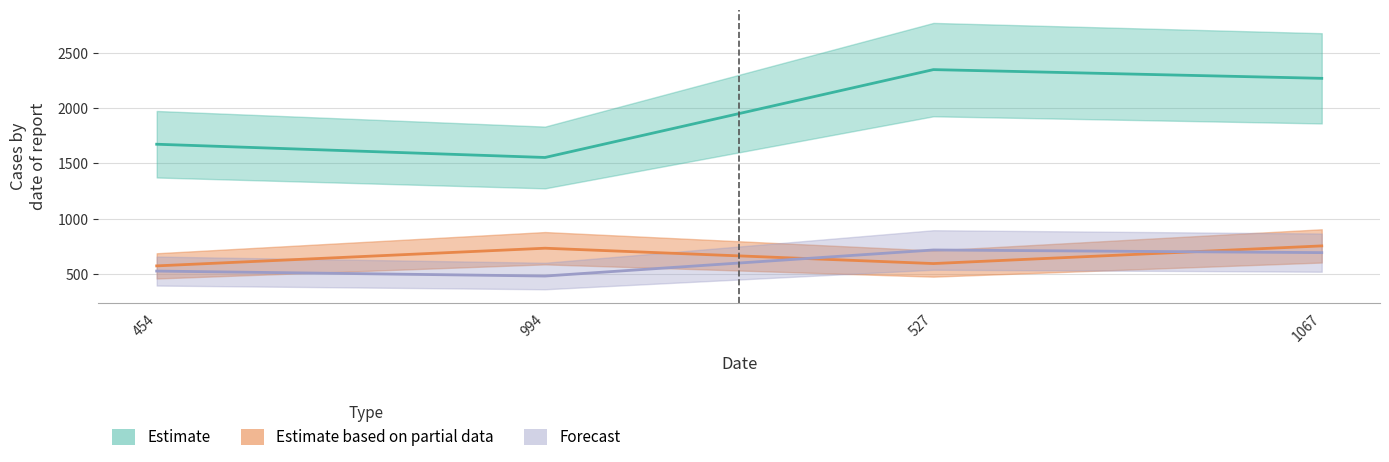

What is the difference between the highest and lowest values at 527?

1757